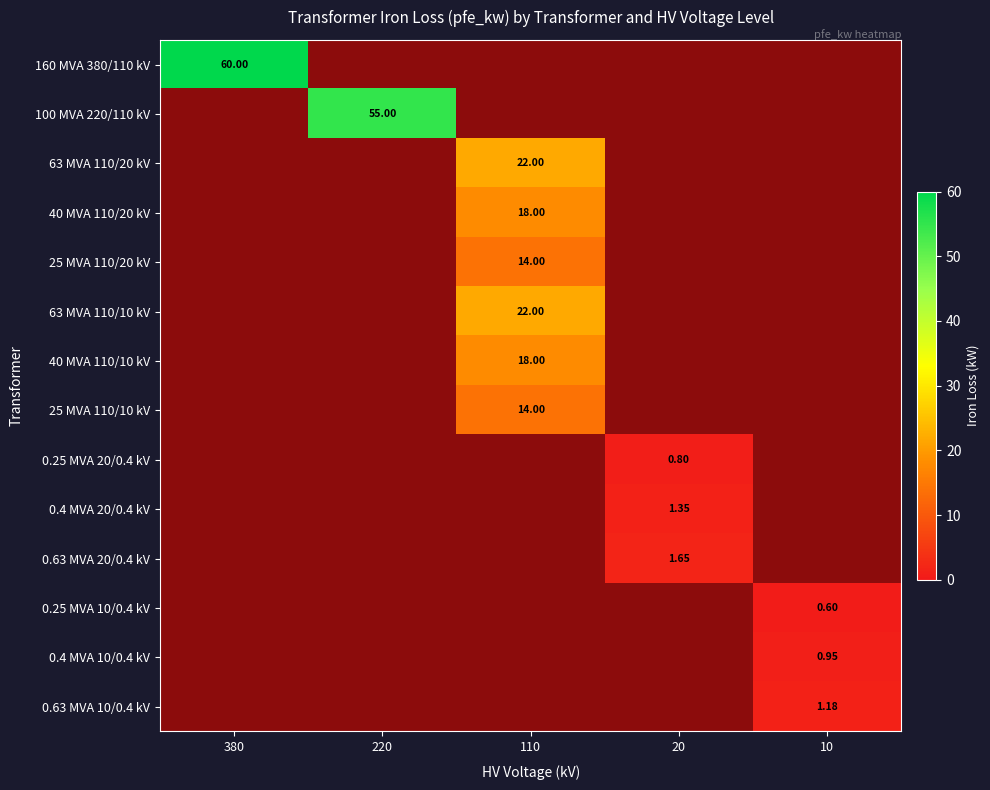

Is it true that 0.4 MVA 20/0.4 kV equals 1.4 at 20?

True